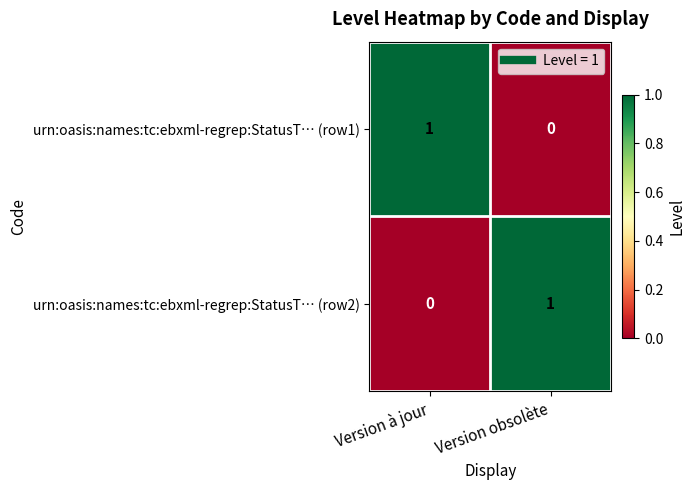

How many positive values does the urn:oasis:names:tc:ebxml-regrep:StatusT… (row2) series have?

1